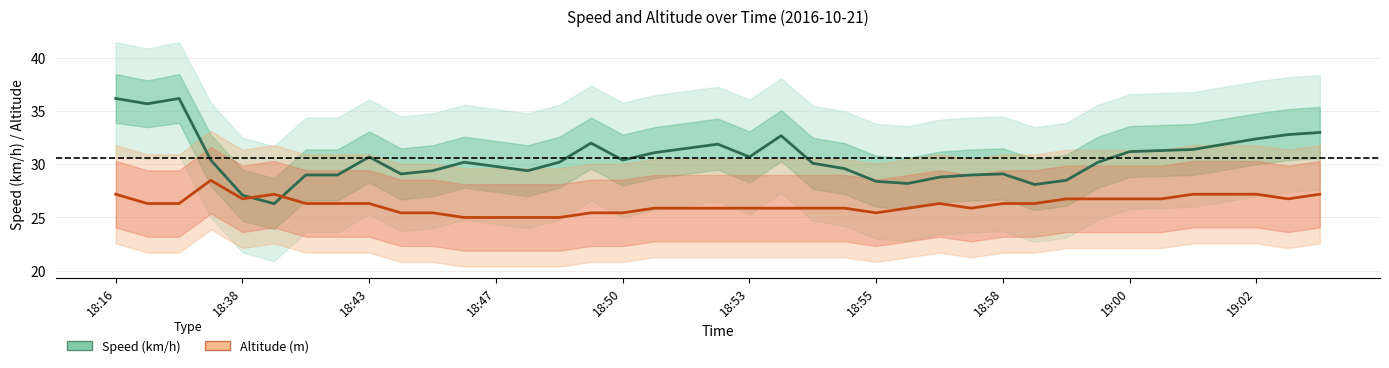

True or false: Altitude (m) has a value of 25.4 at 15.

True